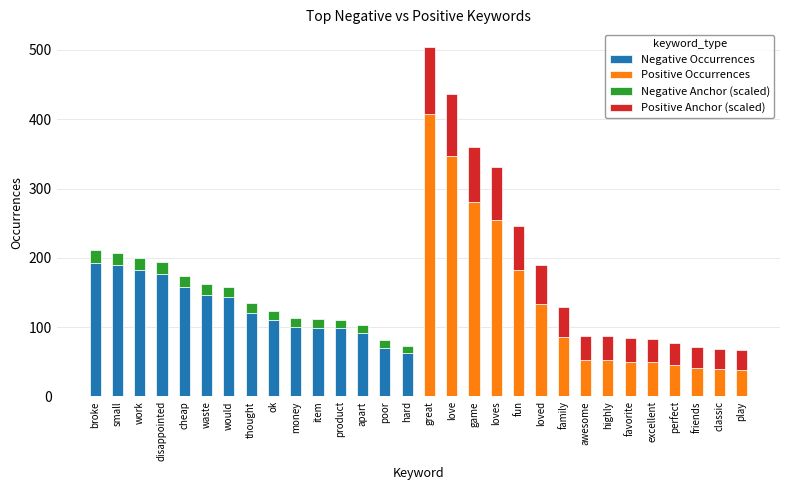

At which label does Negative Anchor (scaled) reach its peak?

broke